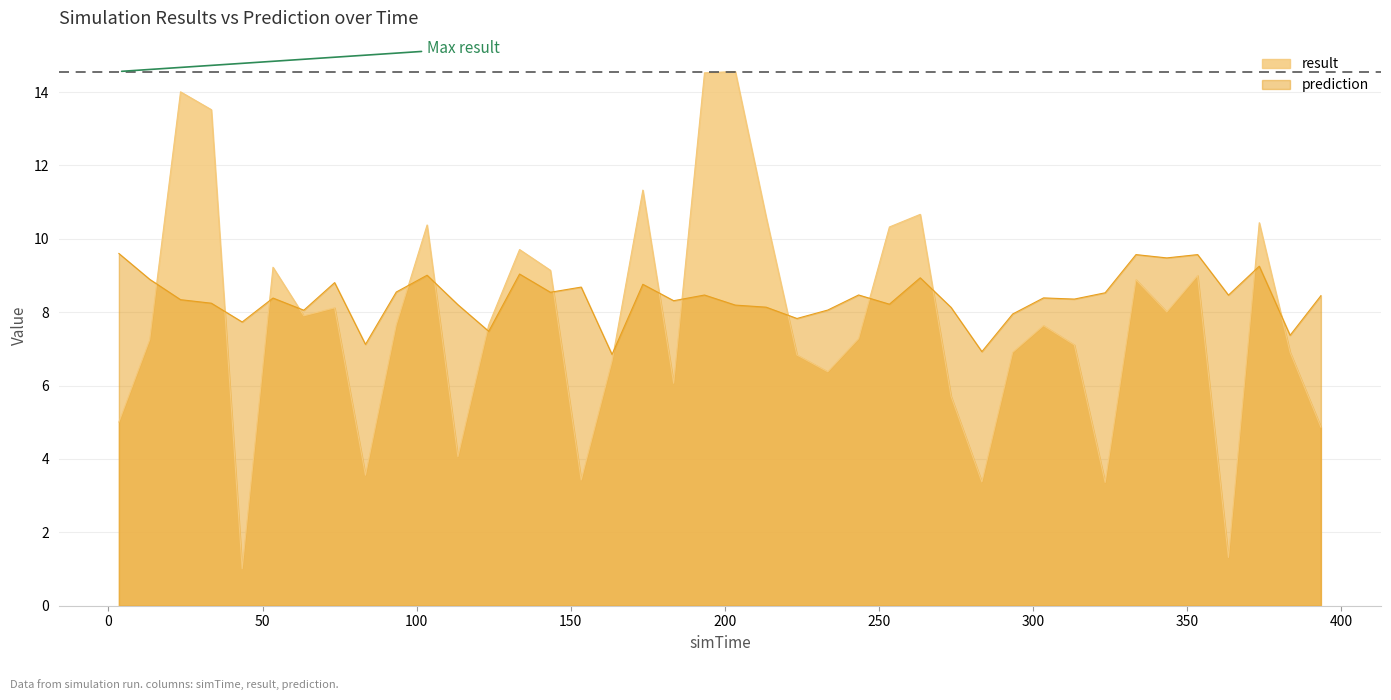

In result, how many points are higher than both neighbors (excluding endpoints)?

12